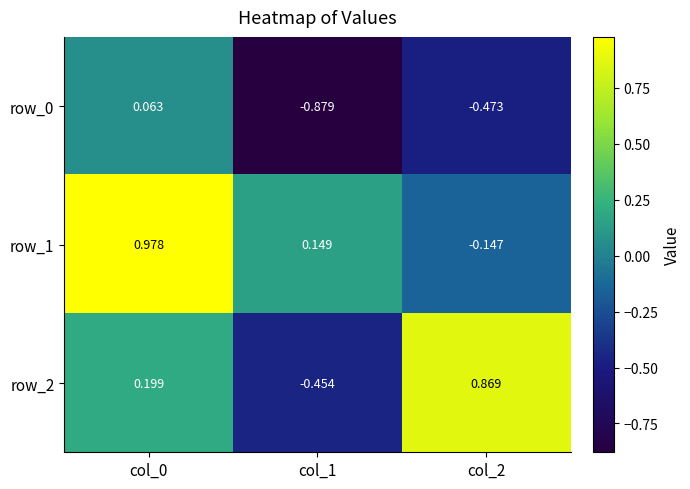

What is the difference between the row_1 values at col_2 and col_0?

1.1